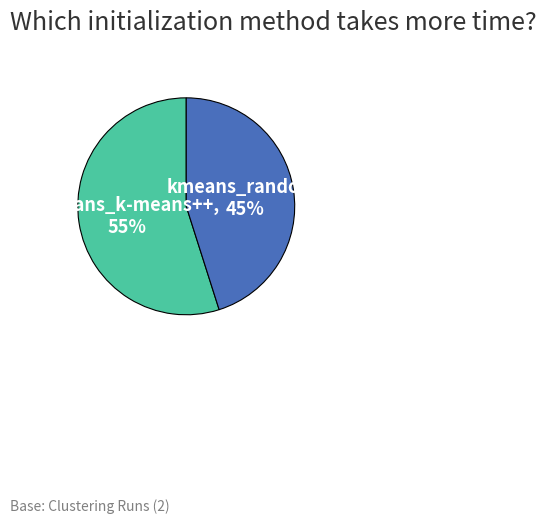

How many slices are in this pie chart?

2